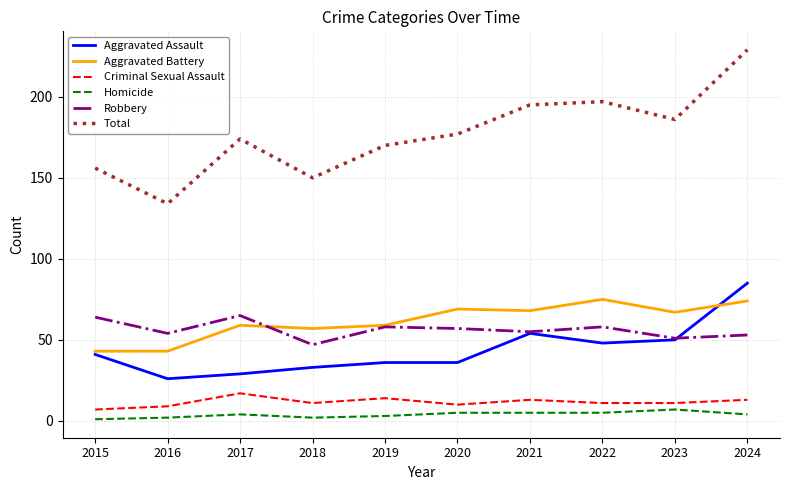

How many categories are shown in the chart?

10